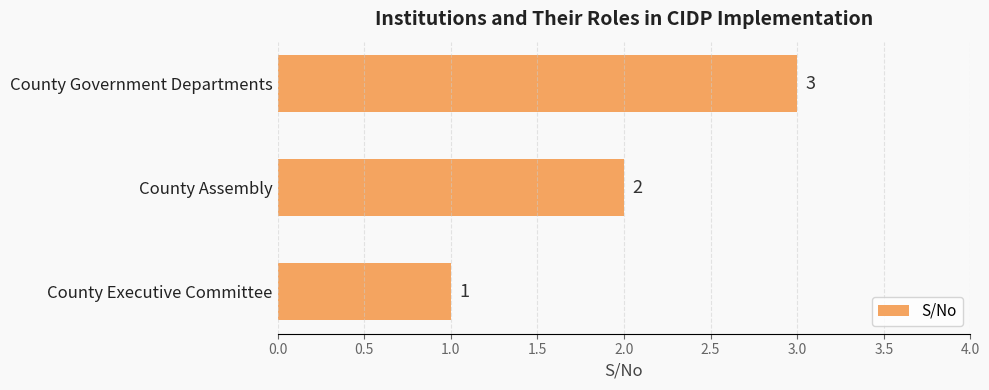

Count the values in the range 1 to 3.

3